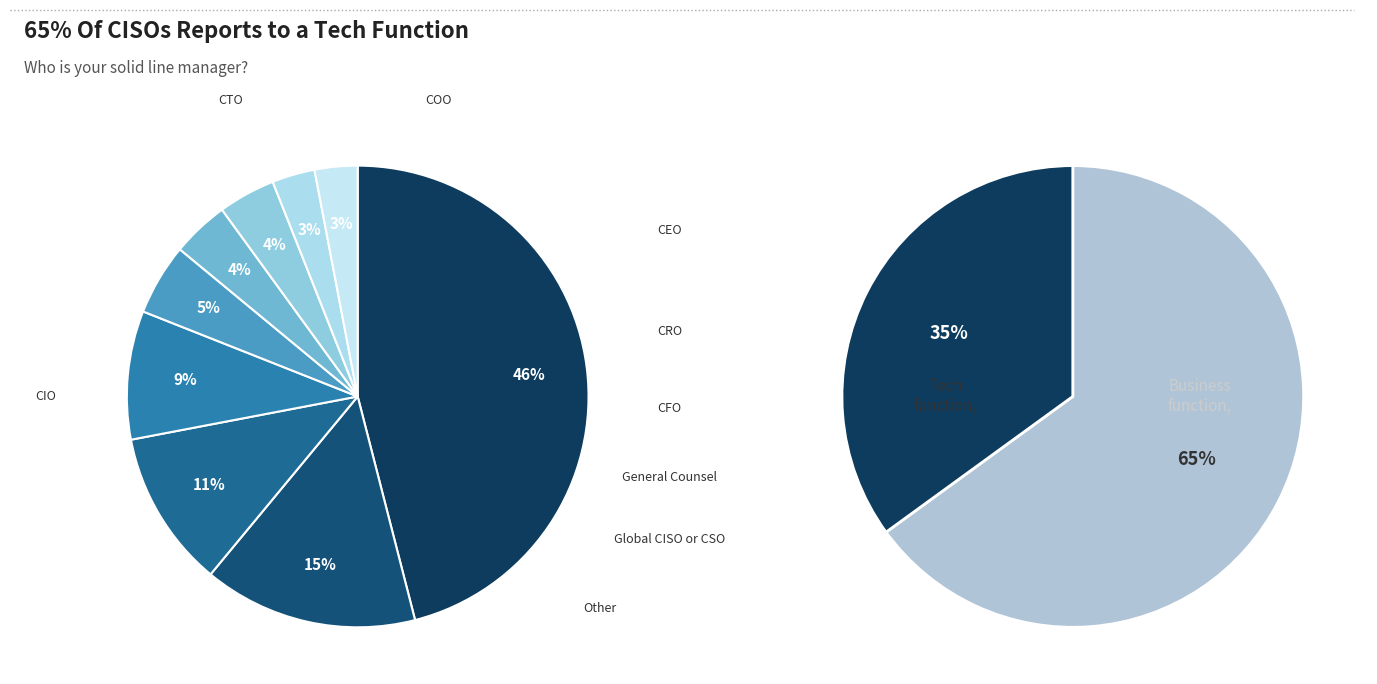

Do Row 3 and Row 4 together represent more than half of the pie?

No